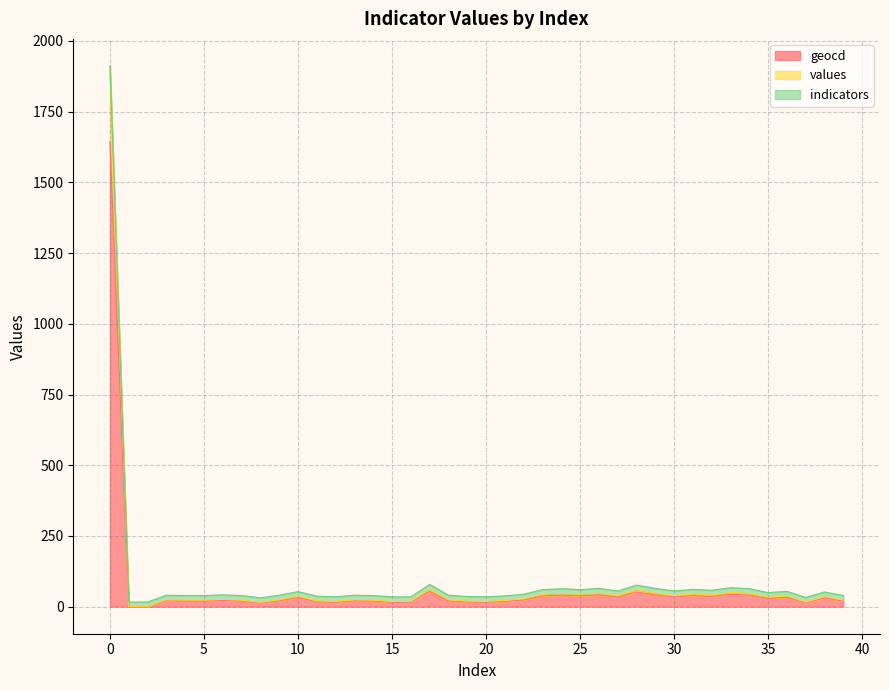

What is the highest value of the geocd series?

1645.0